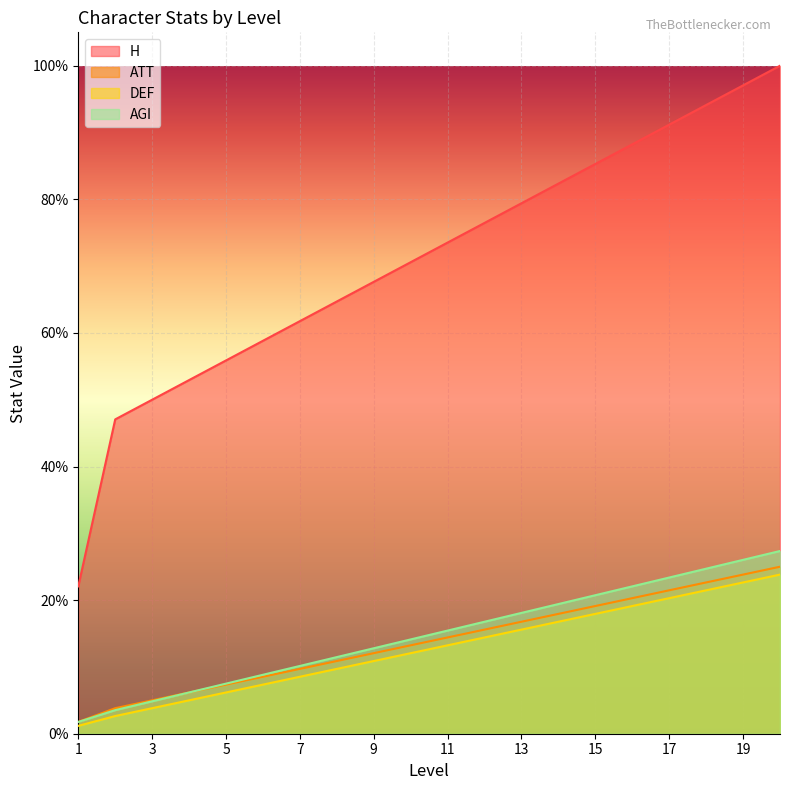

What are all the series names shown in the legend?

H, ATT, DEF, AGI